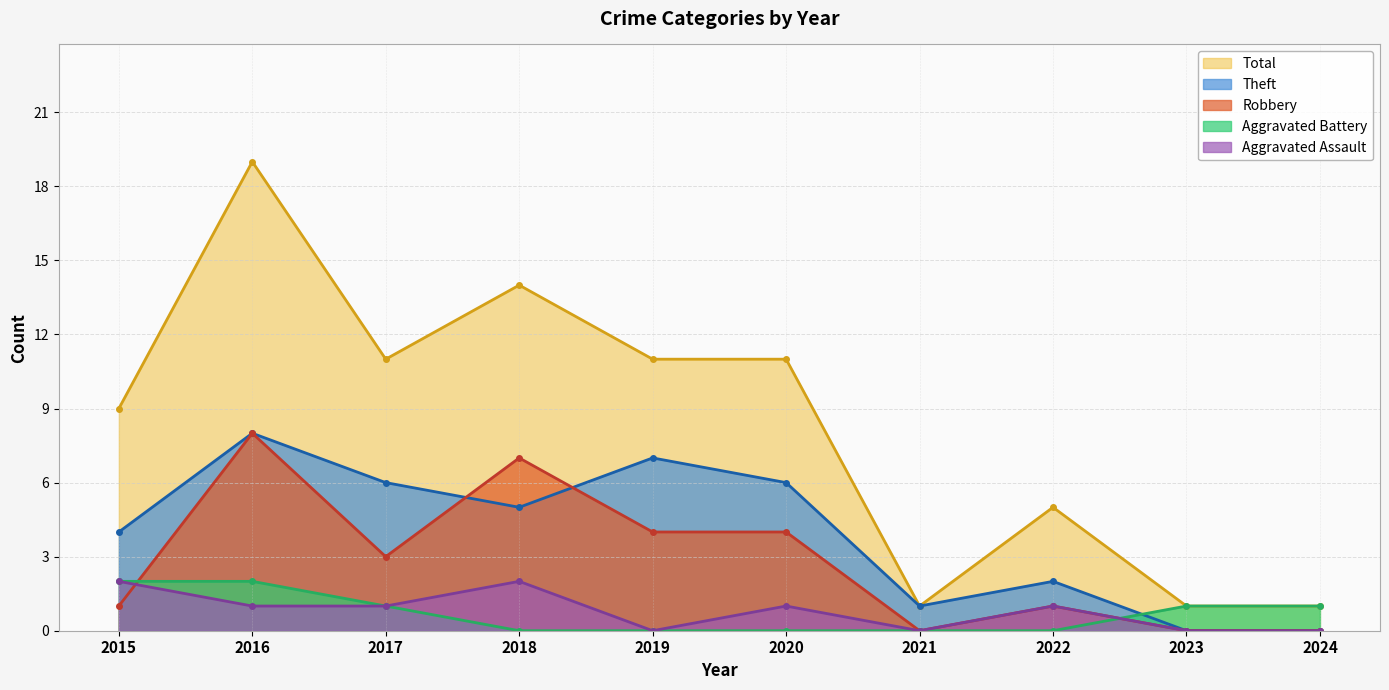

Where is the first local minimum for Theft?

2018